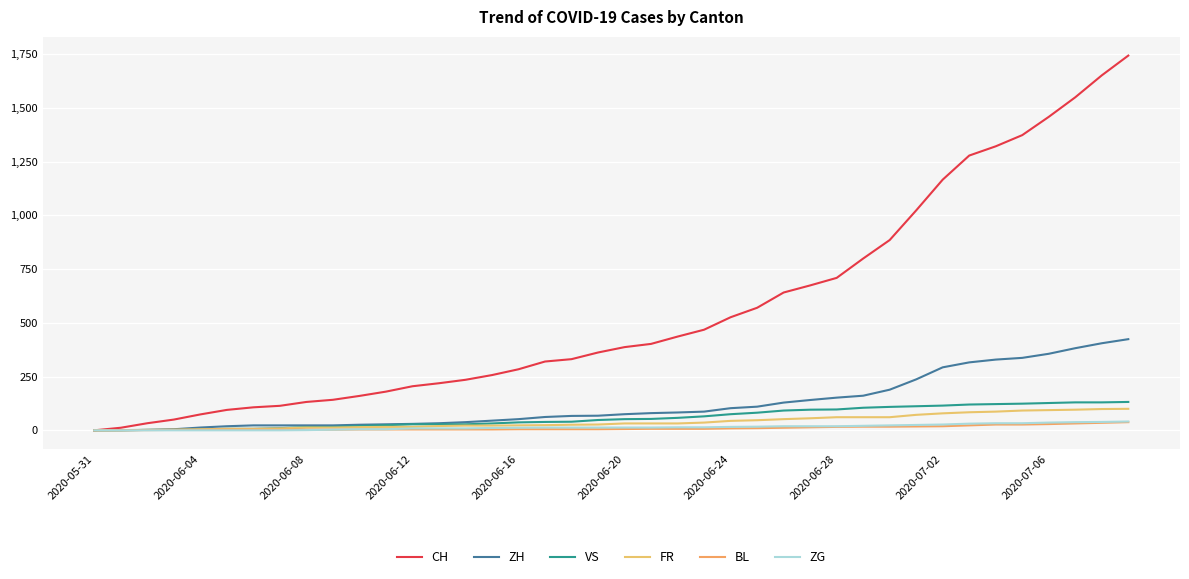

How many lines are shown in the chart?

6